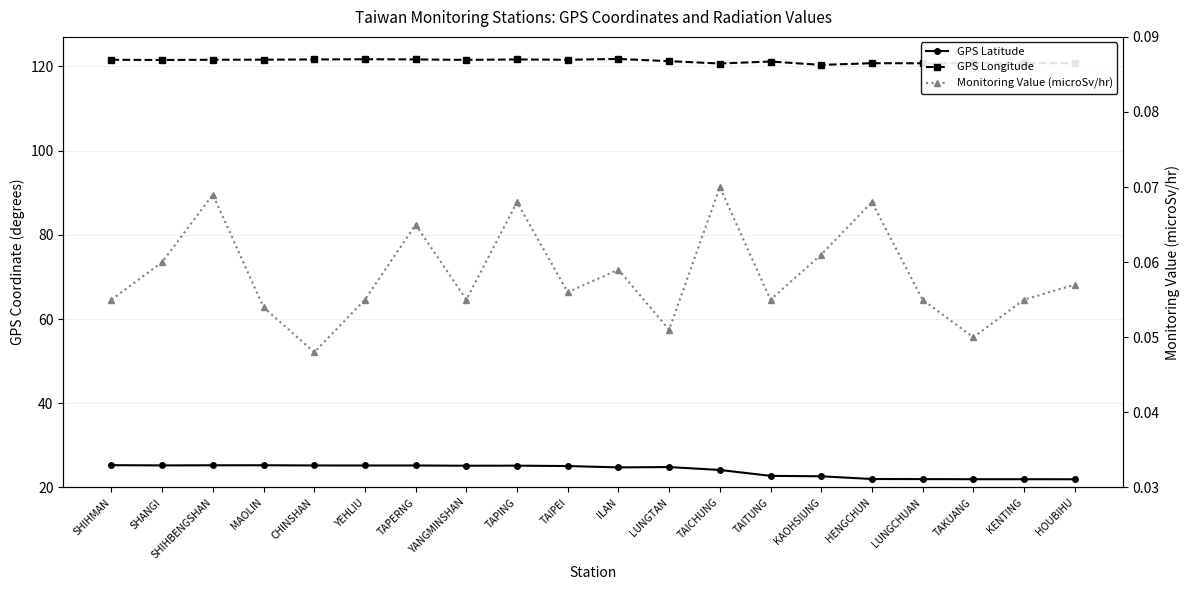

Is it true that GPS Longitude equals 120.8 at HENGCHUN?

True